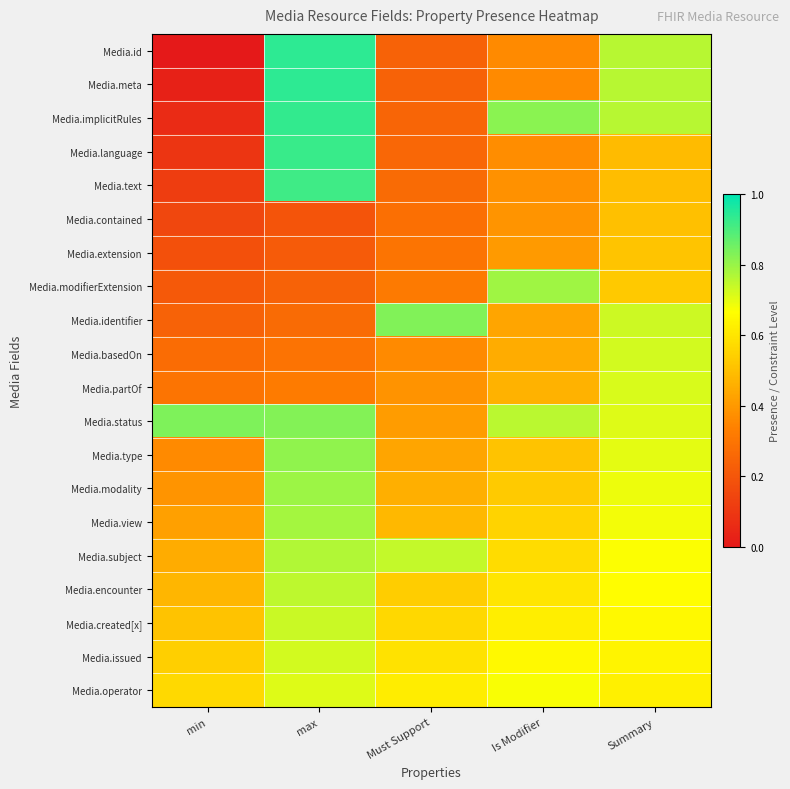

At which category is the sum across all series the highest?

max